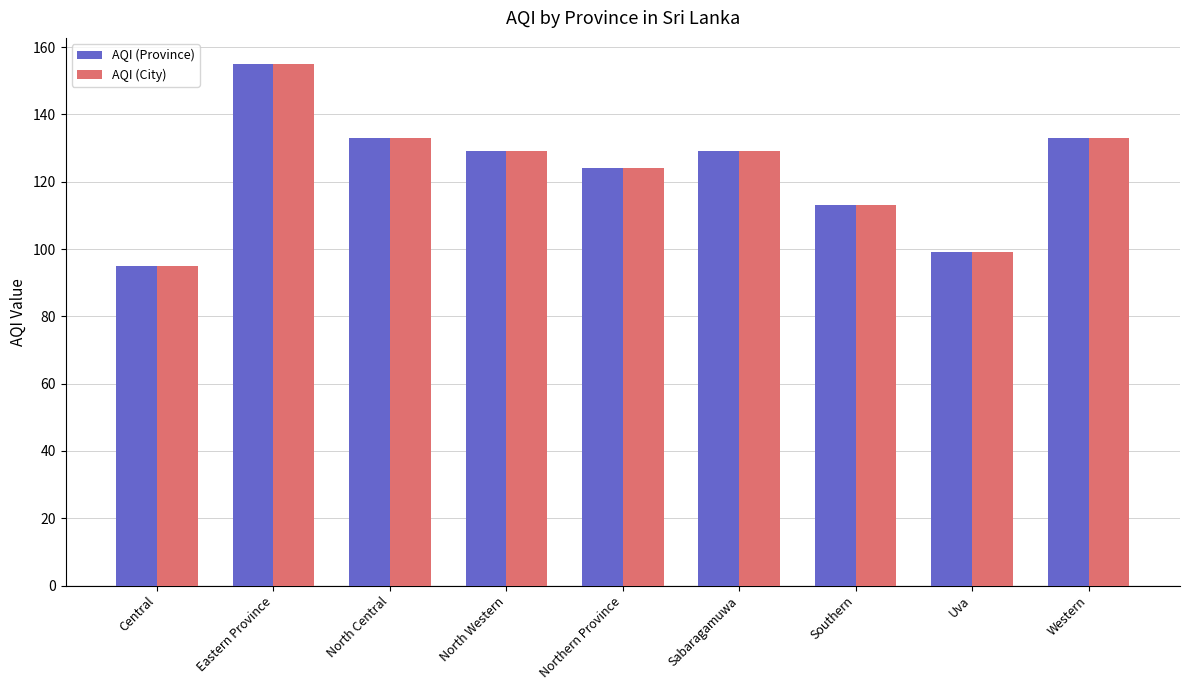

At which category is the sum across all series the highest?

Eastern Province